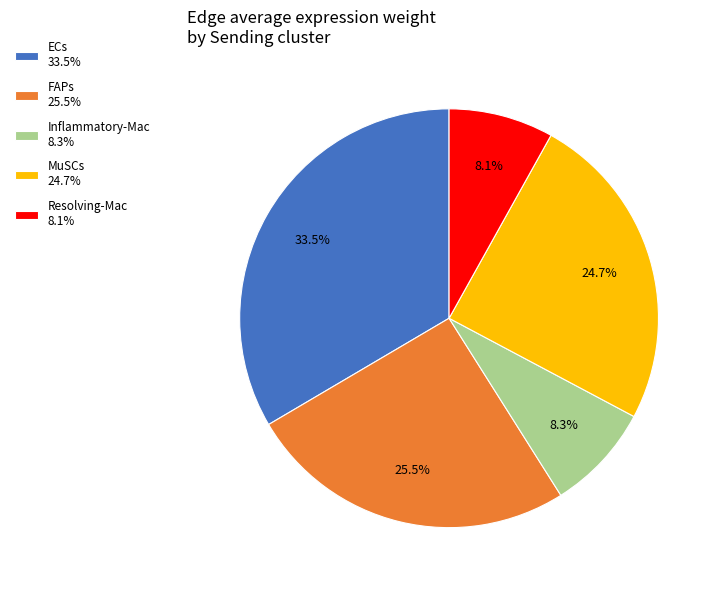

What is the total percentage of FAPs and Resolving-Mac?

33.6%